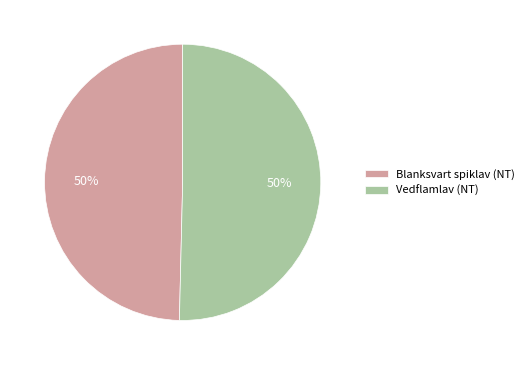

Is the sum of Vedflamlav (NT) and Blanksvart spiklav (NT) greater than half?

Yes